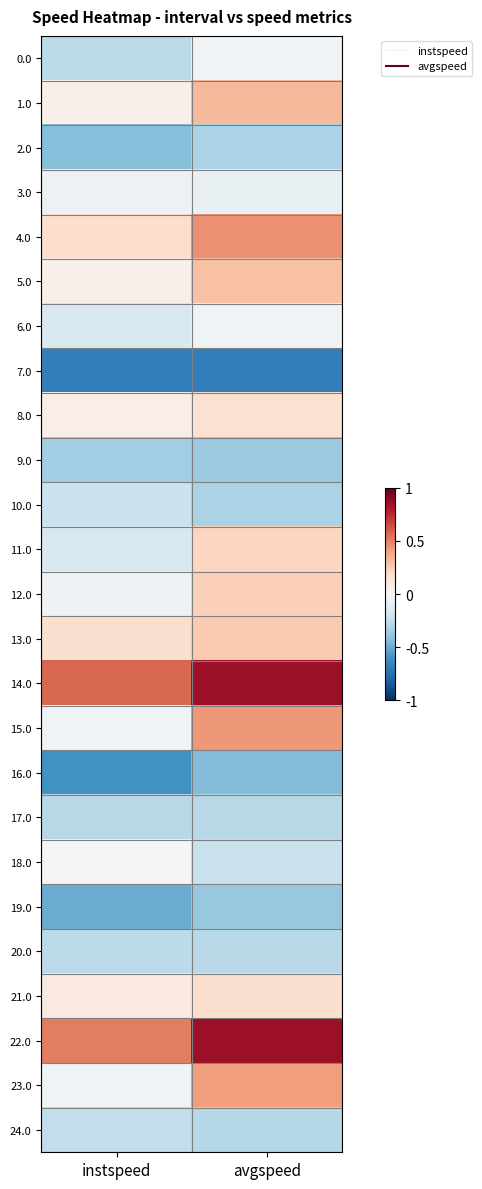

How many distinct data groups are displayed?

25